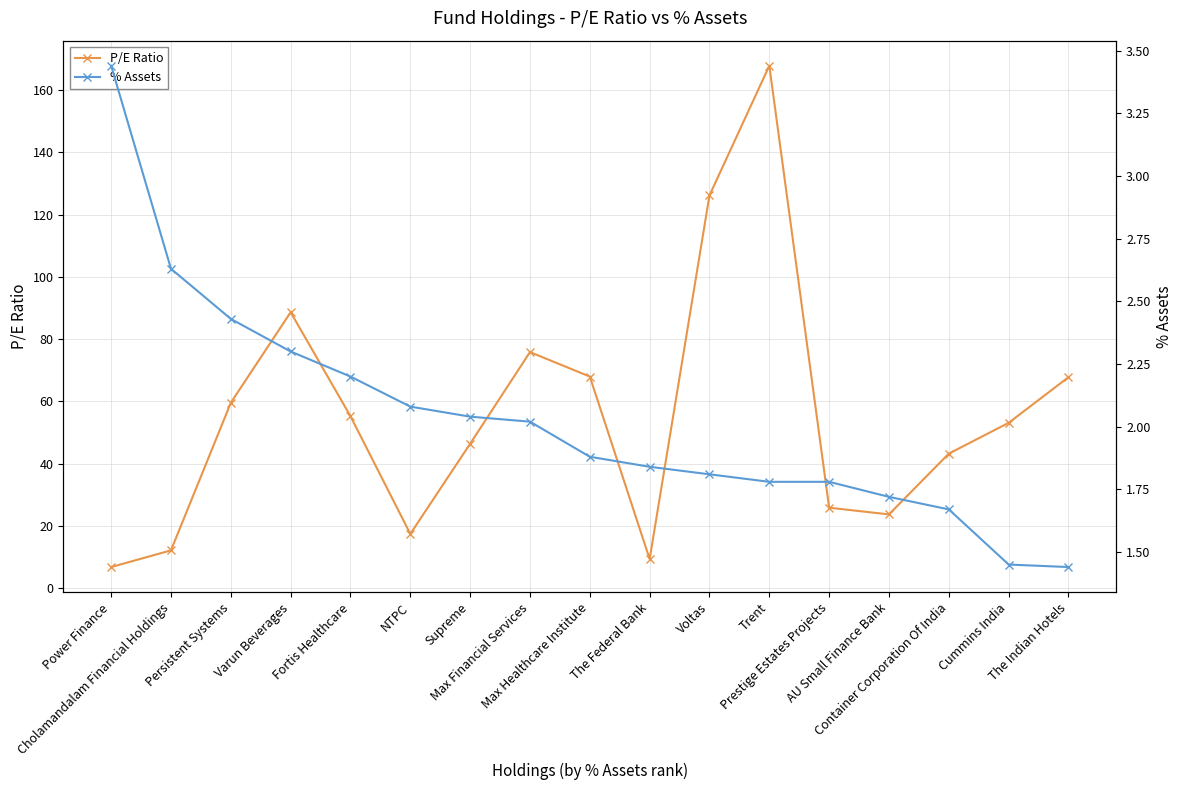

Reading left to right, list all the values displayed in this chart.

P/E Ratio: 6.9	12.2	59.6	88.7	55.3	17.5	46.4	75.8	68.0	9.4	126.1	167.8	25.9	23.8	43.3	53.1	67.8
% Assets: 3.4	2.6	2.4	2.3	2.2	2.1	2.0	2.0	1.9	1.8	1.8	1.8	1.8	1.7	1.7	1.4	1.4